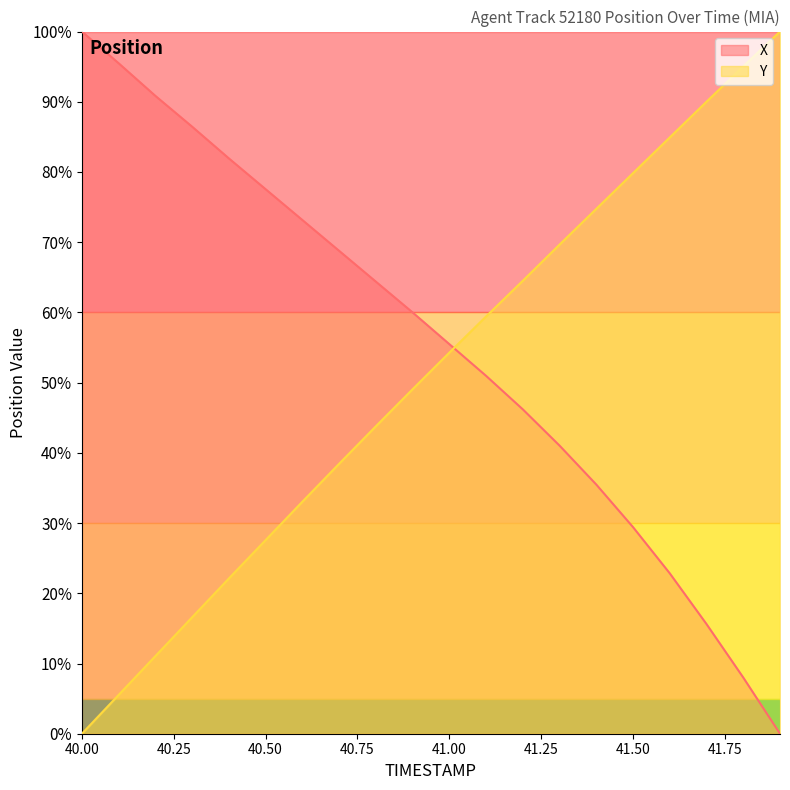

What is the difference between the maximum and minimum values in the Y series?

100.0